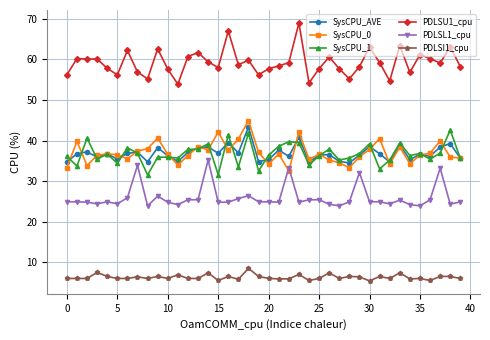

What is the greatest value displayed?

69.0